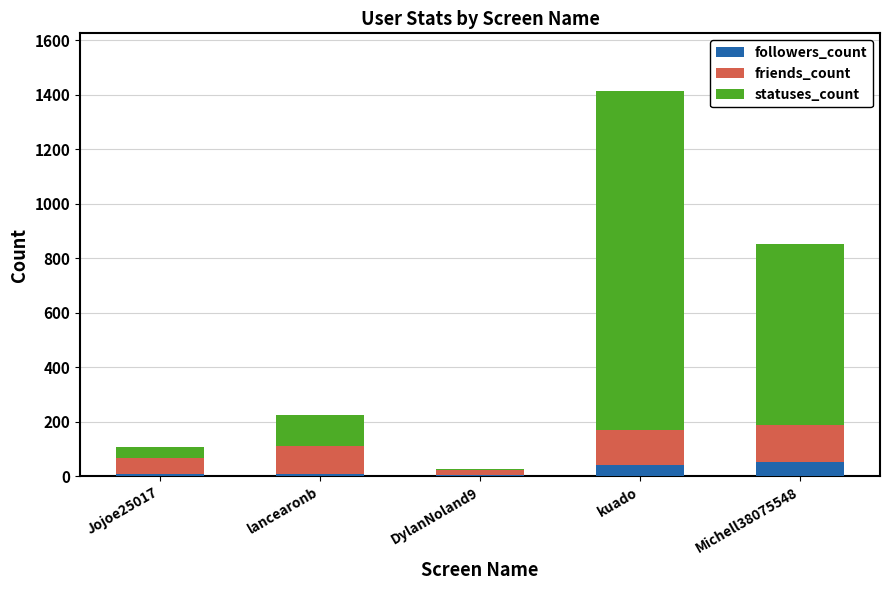

True or false: followers_count has a value of 42 at kuado.

True